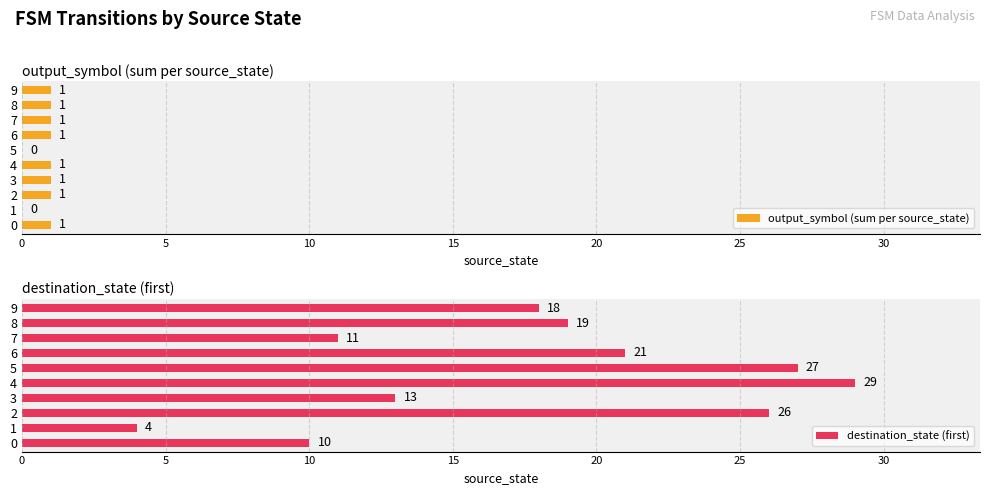

True or false: output_symbol (sum per source_state) has a value of 0 at 1.

True